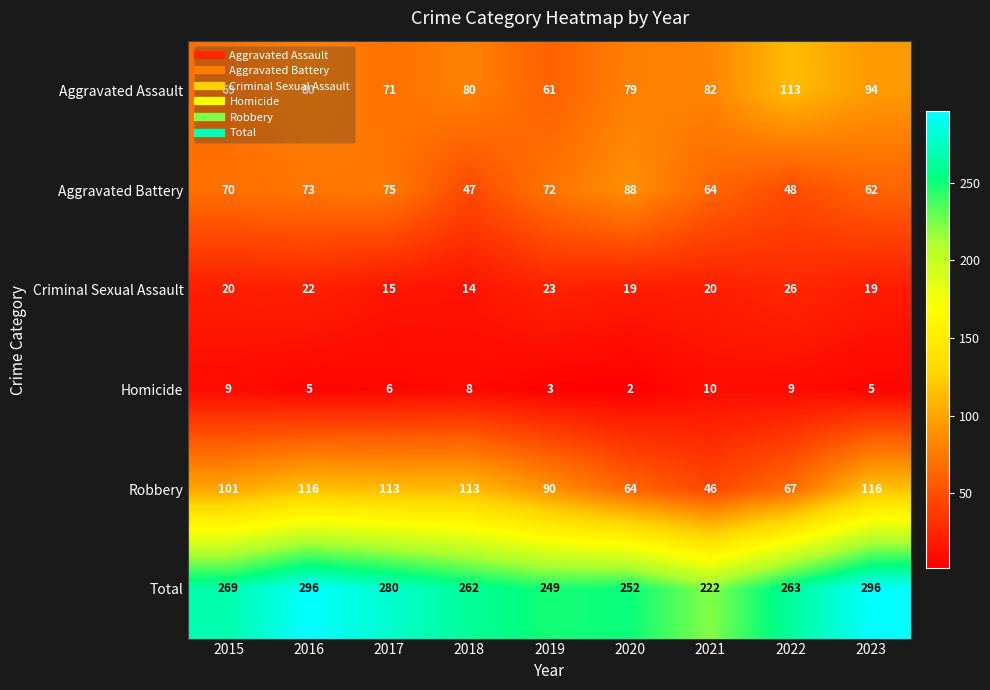

Which series has the largest total across all categories?

Total